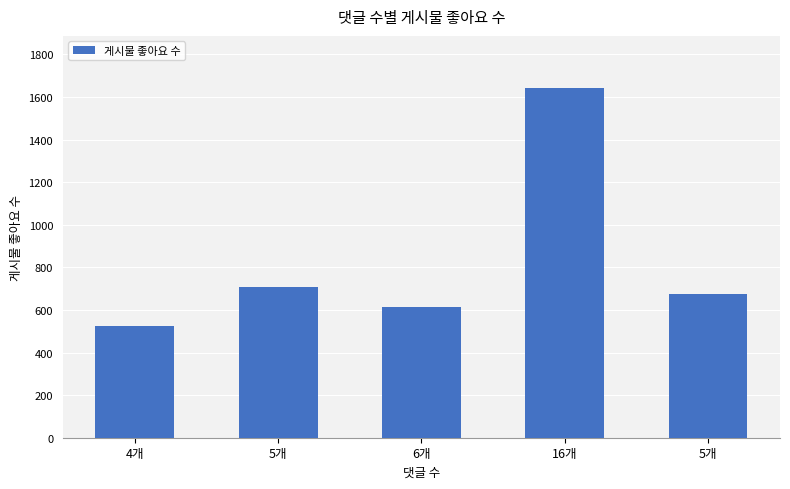

How many data points are less than 674?

2